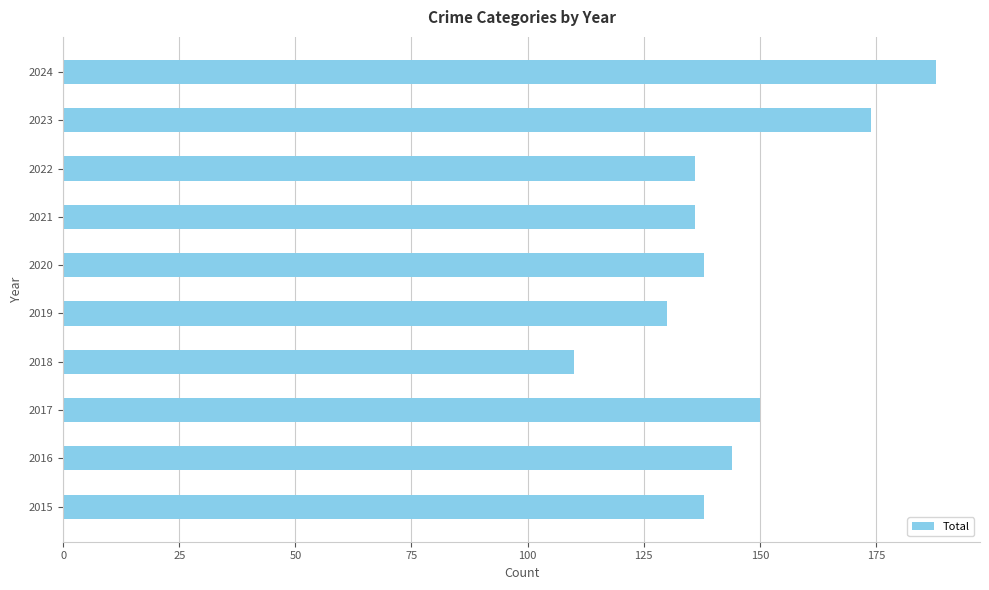

What is the maximum value shown in the chart?

188